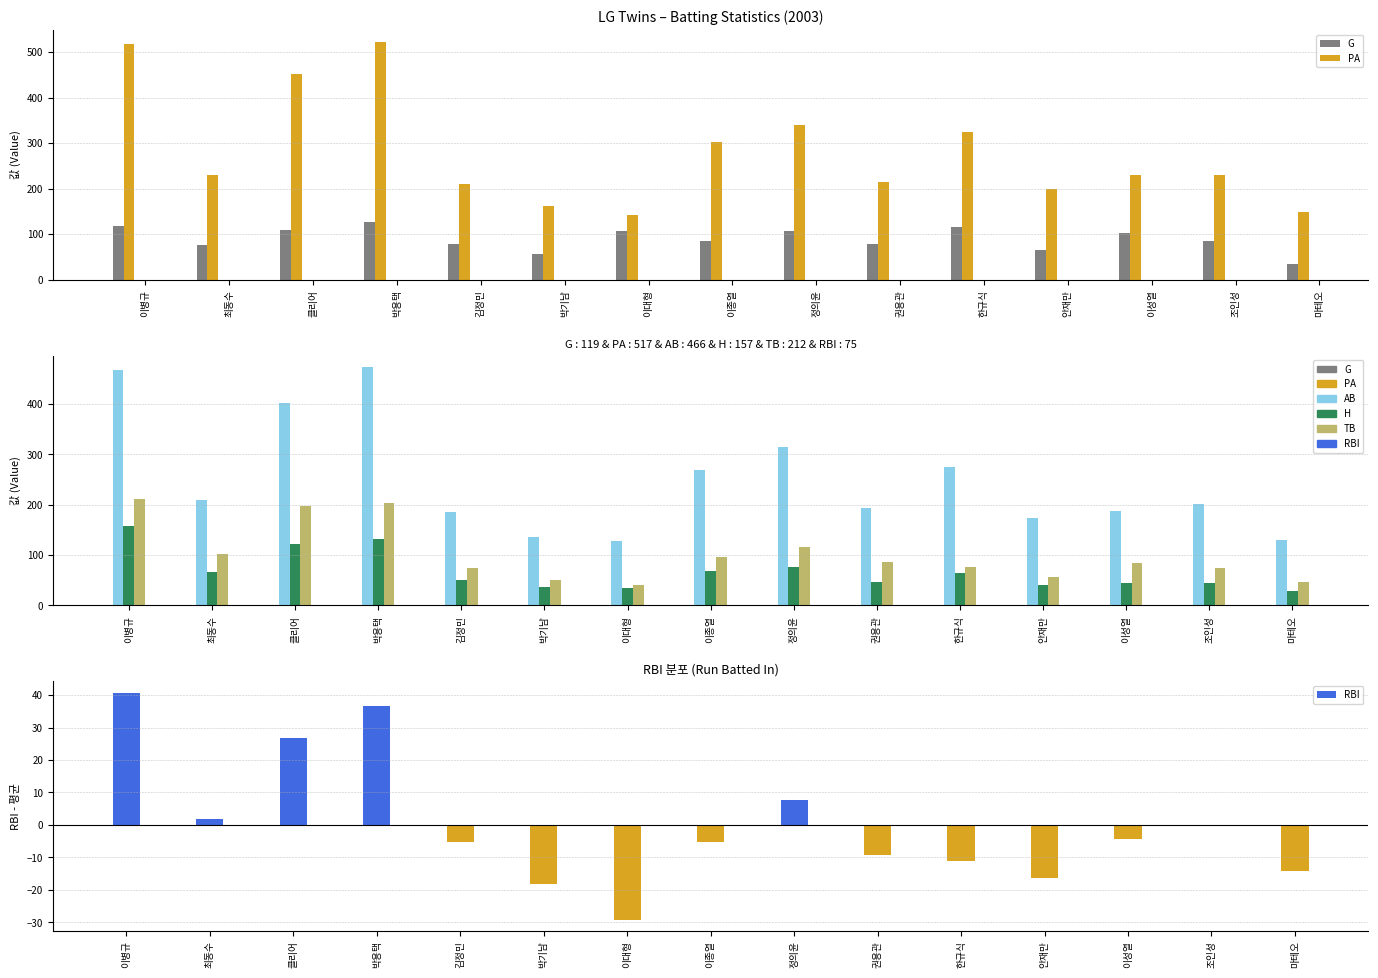

What is the sum of the AB values at 정의윤 and 이대형?

441